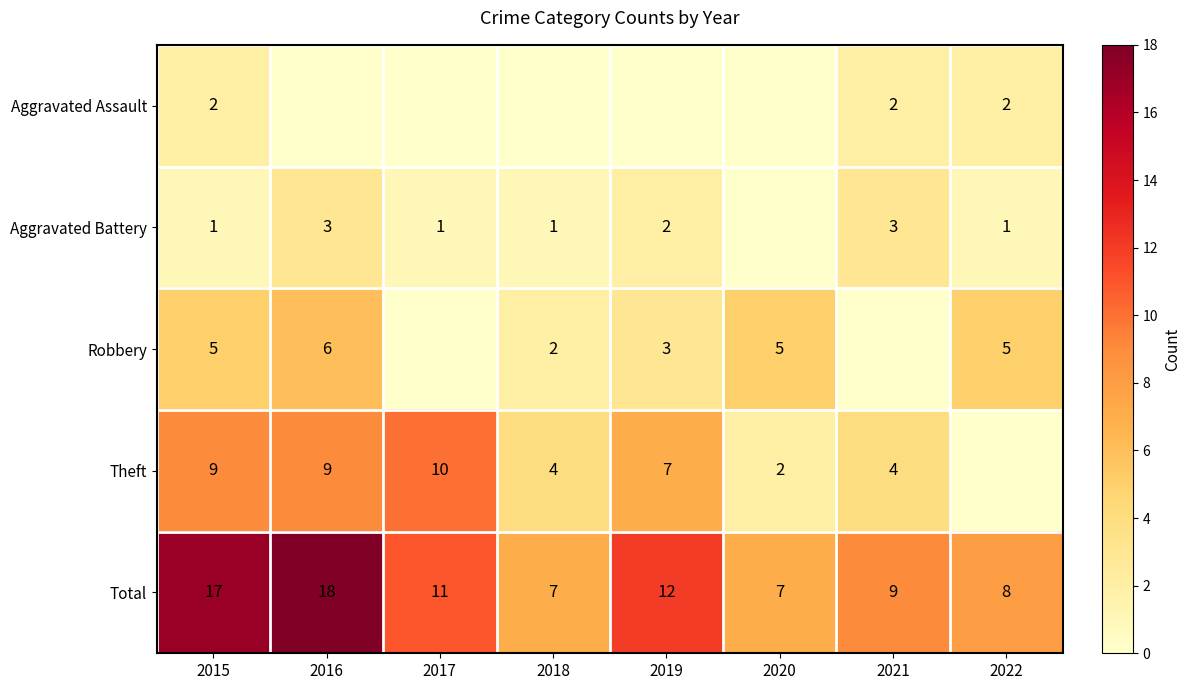

What is the minimum value for Total?

7